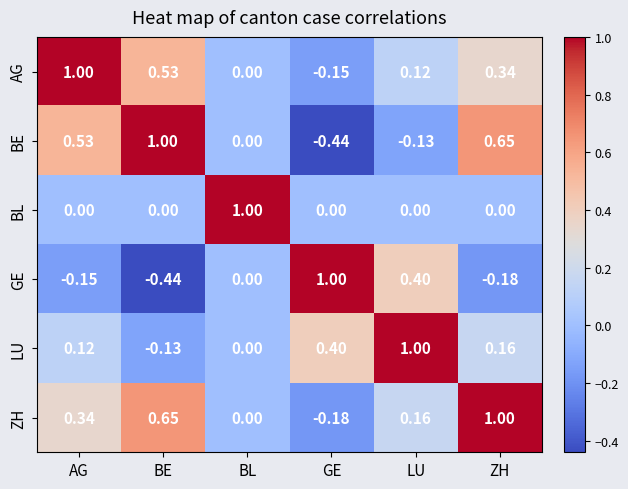

At which label does ZH first exceed 0?

AG